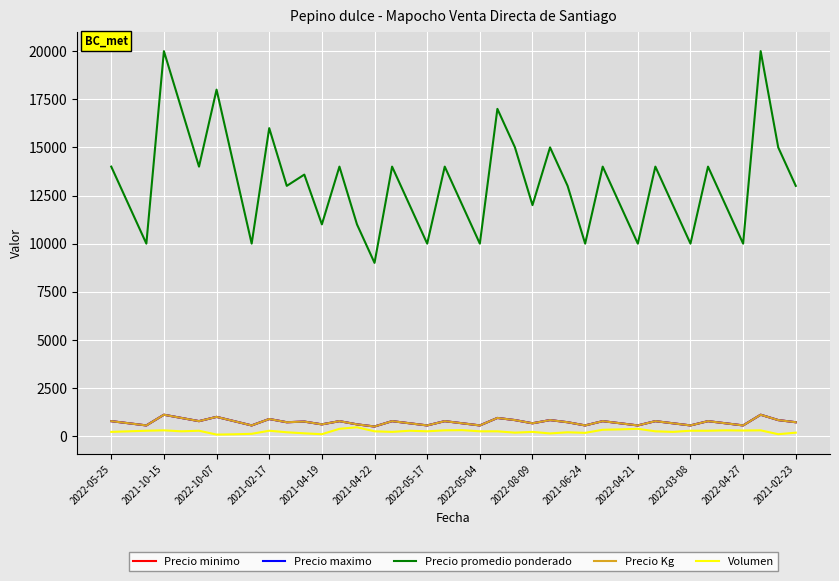

How many lines are shown in the chart?

5